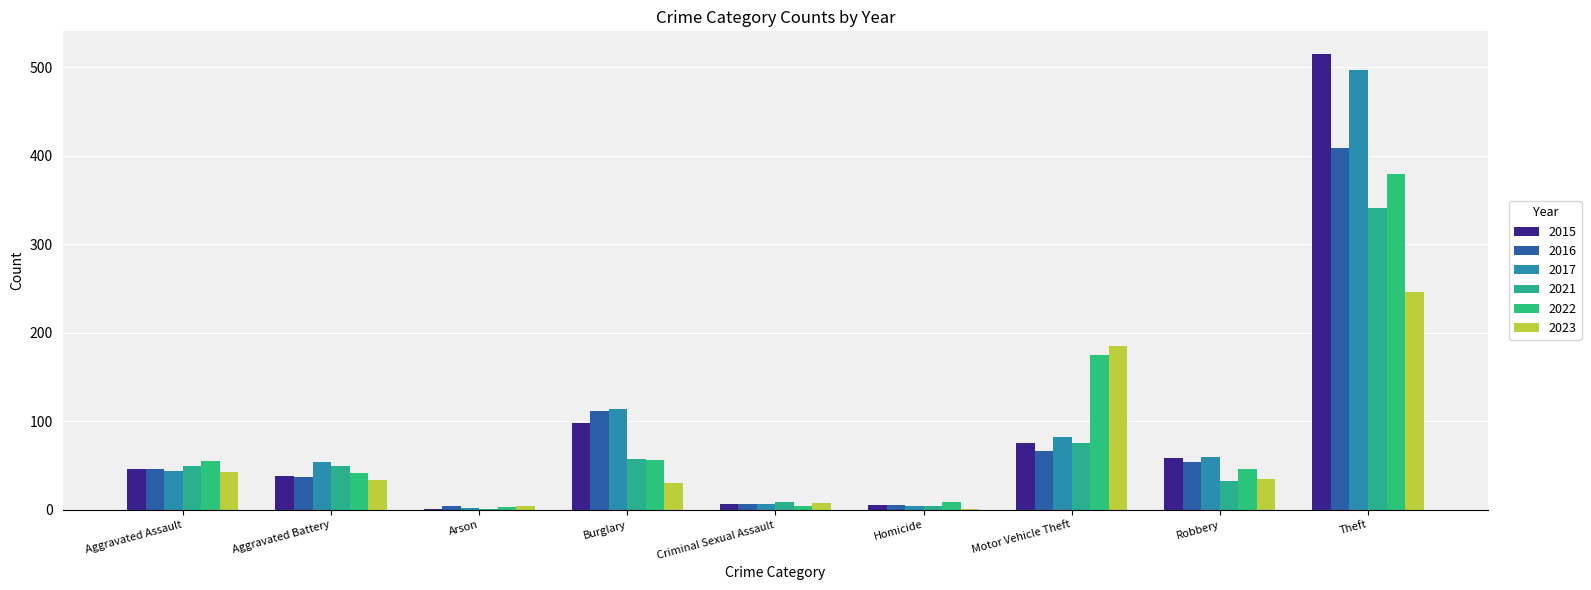

Which series has the largest range (max minus min)?

2015